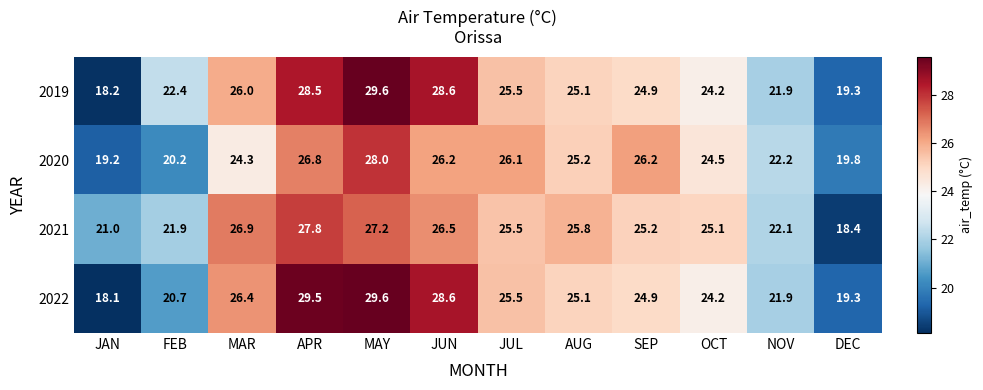

Which category has the lowest value in the 2021 series?

DEC